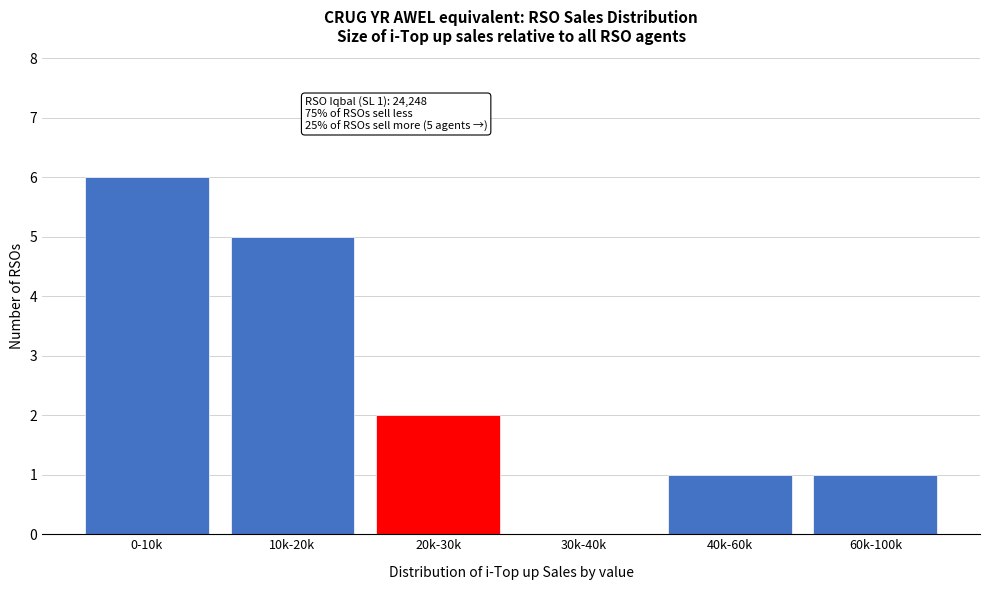

Reading left to right, what are all the values shown in this chart?

0-10k=6	10k-20k=5	20k-30k=2	30k-40k=0	40k-60k=1	60k-100k=1